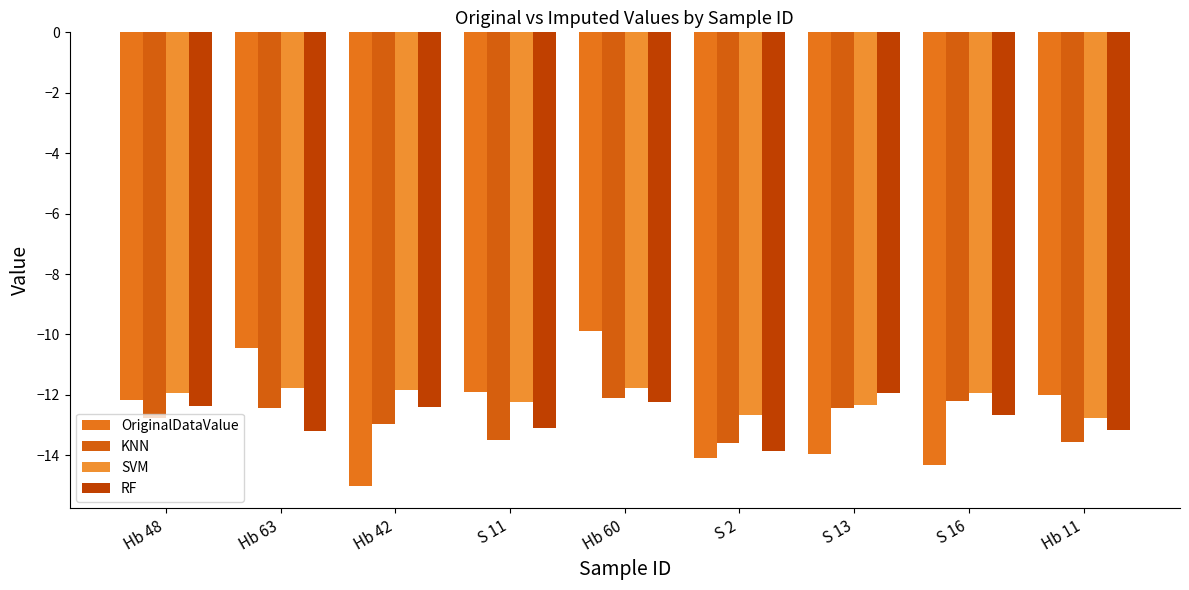

Is the value of OriginalDataValue at S 16 greater than the value of RF at S 11?

No